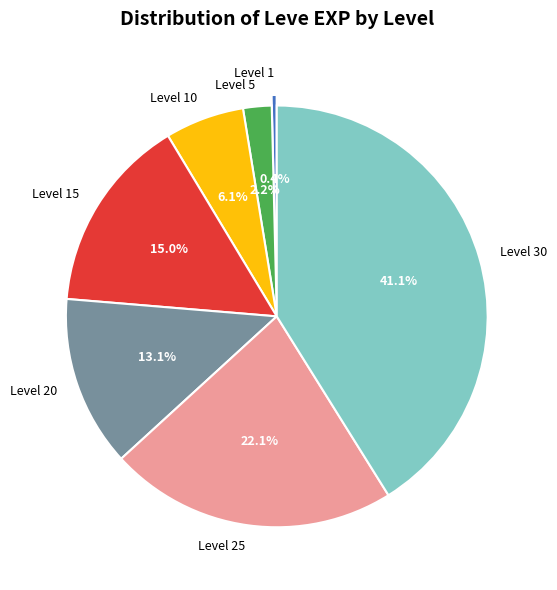

How much of the chart is everything except Level 15?

85.0%